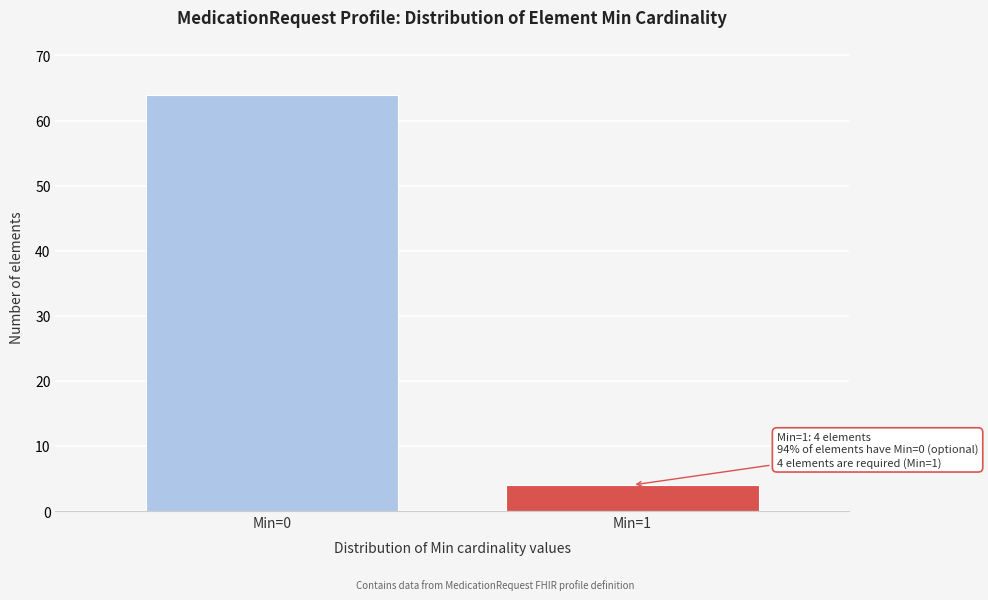

Reading left to right, transcribe all the data shown in this chart.

Min=0=64	Min=1=4